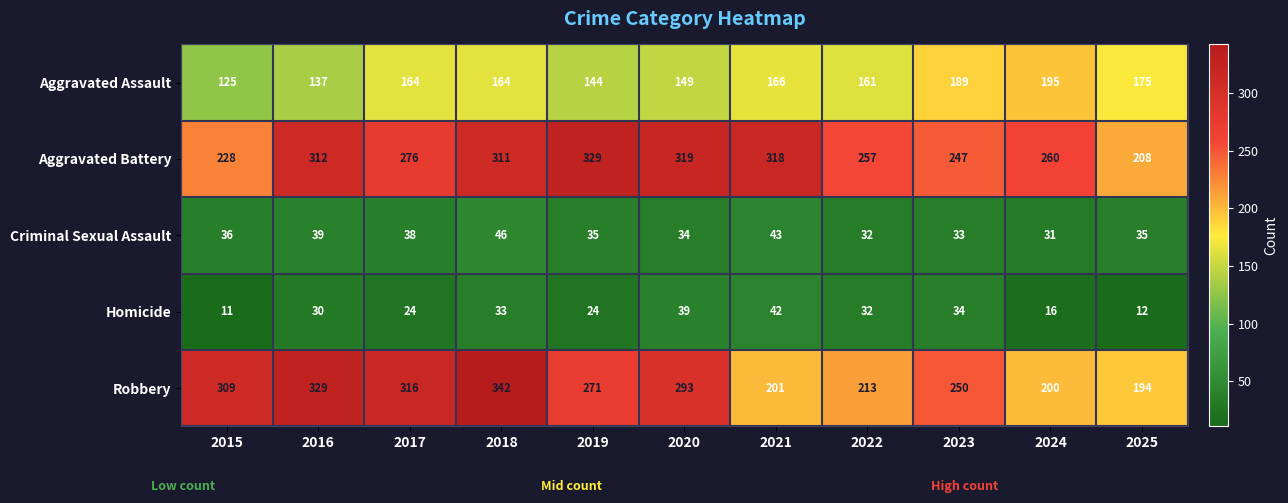

What is the smallest value displayed?

11